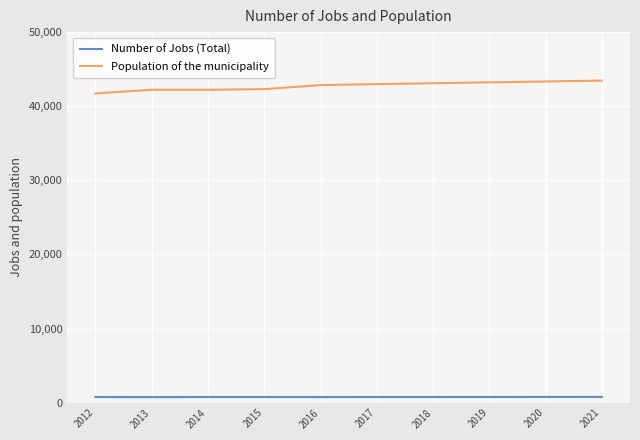

Is it true that Population of the municipality equals 57681 at 2014?

False